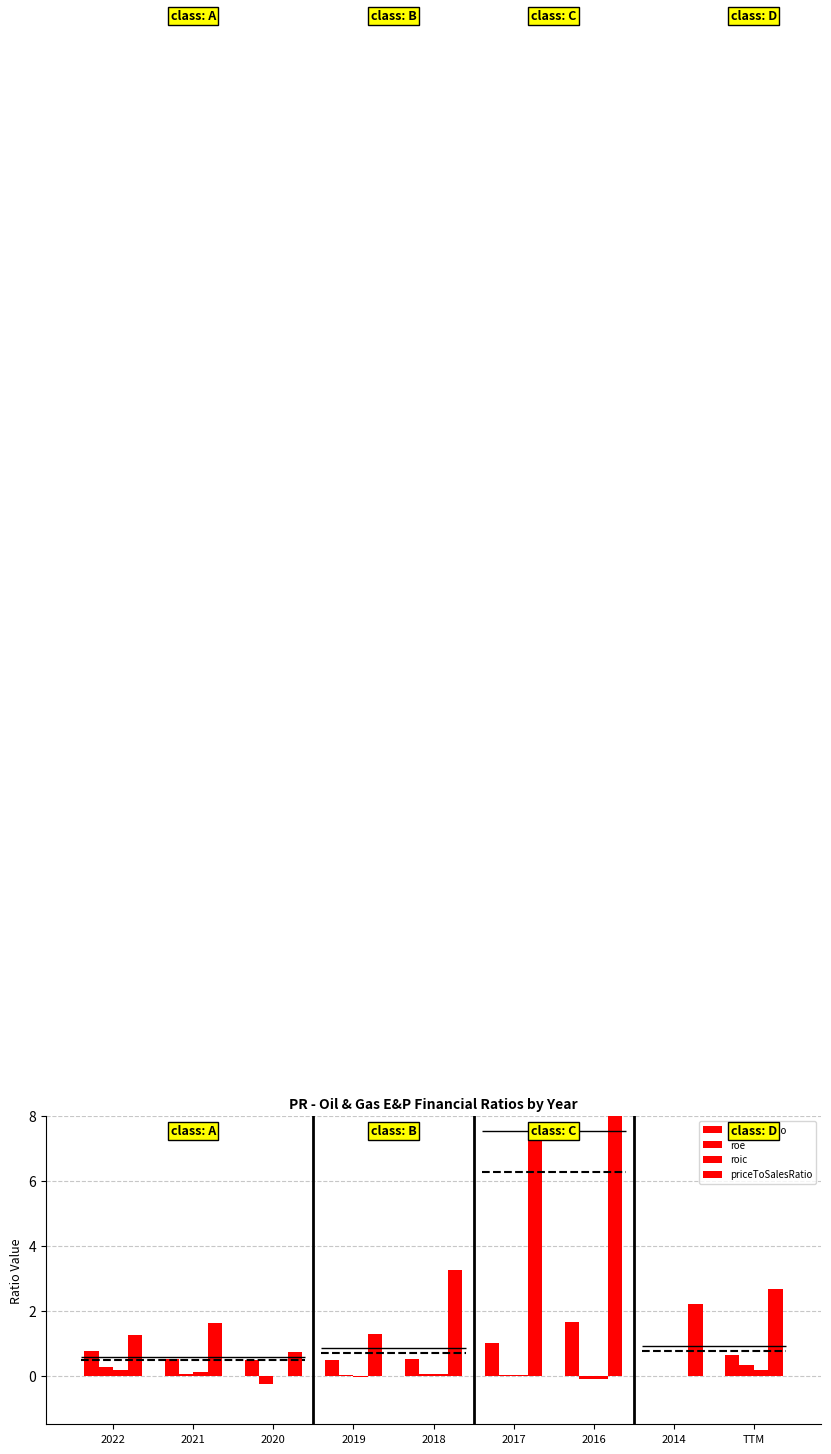

What value does the priceToSalesRatio series have at 2022?

1.2